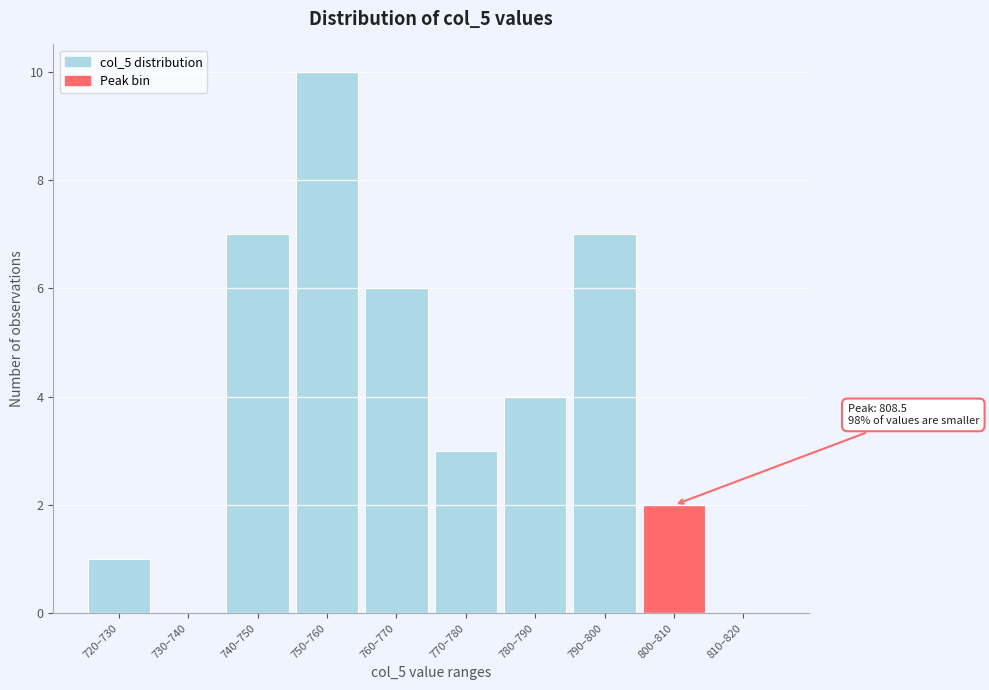

Reading left to right, transcribe all the data shown in this chart.

720–730=1	730–740=0	740–750=7	750–760=10	760–770=6	770–780=3	780–790=4	790–800=7	800–810=2	810–820=0